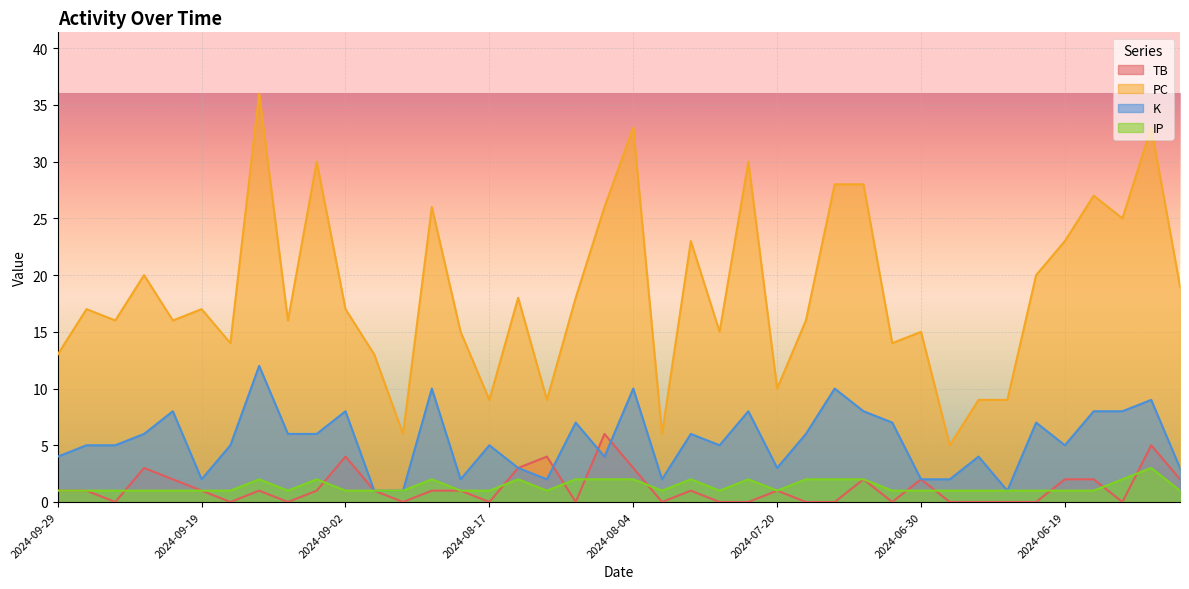

Reading left to right, list all the values displayed in this chart.

TB: 2024-09-29=1	2024-09-26=1	2024-09-25=0	2024-09-22=3	2024-09-20=2	2024-09-19=1	2024-09-17=0	2024-09-15=1	2024-09-11=0	2024-09-08=1	2024-09-02=4	2024-09-01=1	2024-08-27=0	2024-08-25=1	2024-08-21=1	2024-08-17=0	2024-08-16=3	2024-08-11=4	2024-08-09=0	2024-08-07=6	2024-08-04=3	2024-07-31=0	2024-07-29=1	2024-07-24=0	2024-07-22=0	2024-07-20=1	2024-07-13=0	2024-07-10=0	2024-07-06=2	2024-07-04=0	2024-06-30=2	2024-06-28=0	2024-06-27=0	2024-06-25=0	2024-06-20=0	2024-06-19=2	2024-06-16=2	2024-06-14=0	2024-06-11=5	2024-06-09=2
PC: 2024-09-29=13	2024-09-26=17	2024-09-25=16	2024-09-22=20	2024-09-20=16	2024-09-19=17	2024-09-17=14	2024-09-15=36	2024-09-11=16	2024-09-08=30	2024-09-02=17	2024-09-01=13	2024-08-27=6	2024-08-25=26	2024-08-21=15	2024-08-17=9	2024-08-16=18	2024-08-11=9	2024-08-09=18	2024-08-07=26	2024-08-04=33	2024-07-31=6	2024-07-29=23	2024-07-24=15	2024-07-22=30	2024-07-20=10	2024-07-13=16	2024-07-10=28	2024-07-06=28	2024-07-04=14	2024-06-30=15	2024-06-28=5	2024-06-27=9	2024-06-25=9	2024-06-20=20	2024-06-19=23	2024-06-16=27	2024-06-14=25	2024-06-11=33	2024-06-09=19
K: 2024-09-29=4	2024-09-26=5	2024-09-25=5	2024-09-22=6	2024-09-20=8	2024-09-19=2	2024-09-17=5	2024-09-15=12	2024-09-11=6	2024-09-08=6	2024-09-02=8	2024-09-01=1	2024-08-27=1	2024-08-25=10	2024-08-21=2	2024-08-17=5	2024-08-16=3	2024-08-11=2	2024-08-09=7	2024-08-07=4	2024-08-04=10	2024-07-31=2	2024-07-29=6	2024-07-24=5	2024-07-22=8	2024-07-20=3	2024-07-13=6	2024-07-10=10	2024-07-06=8	2024-07-04=7	2024-06-30=2	2024-06-28=2	2024-06-27=4	2024-06-25=1	2024-06-20=7	2024-06-19=5	2024-06-16=8	2024-06-14=8	2024-06-11=9	2024-06-09=3
IP: 2024-09-29=1	2024-09-26=1	2024-09-25=1	2024-09-22=1	2024-09-20=1	2024-09-19=1	2024-09-17=1	2024-09-15=2	2024-09-11=1	2024-09-08=2	2024-09-02=1	2024-09-01=1	2024-08-27=1	2024-08-25=2	2024-08-21=1	2024-08-17=1	2024-08-16=2	2024-08-11=1	2024-08-09=2	2024-08-07=2	2024-08-04=2	2024-07-31=1	2024-07-29=2	2024-07-24=1	2024-07-22=2	2024-07-20=1	2024-07-13=2	2024-07-10=2	2024-07-06=2	2024-07-04=1	2024-06-30=1	2024-06-28=1	2024-06-27=1	2024-06-25=1	2024-06-20=1	2024-06-19=1	2024-06-16=1	2024-06-14=2	2024-06-11=3	2024-06-09=1